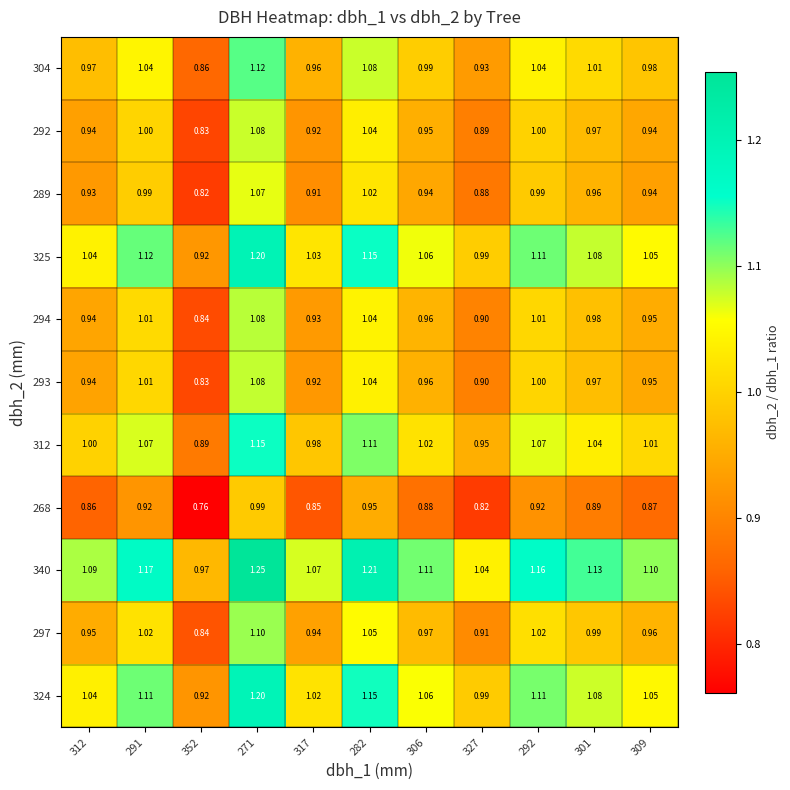

Is the value of 268 at 292 greater than the value of 324 at 291?

No